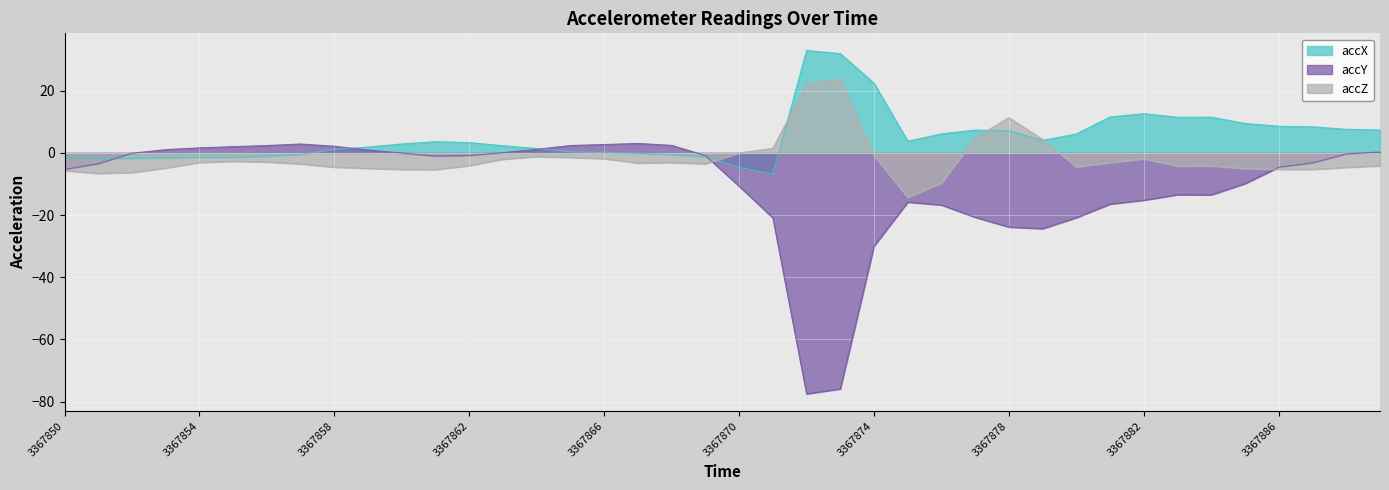

In accY, how many points are higher than both neighbors (excluding endpoints)?

4